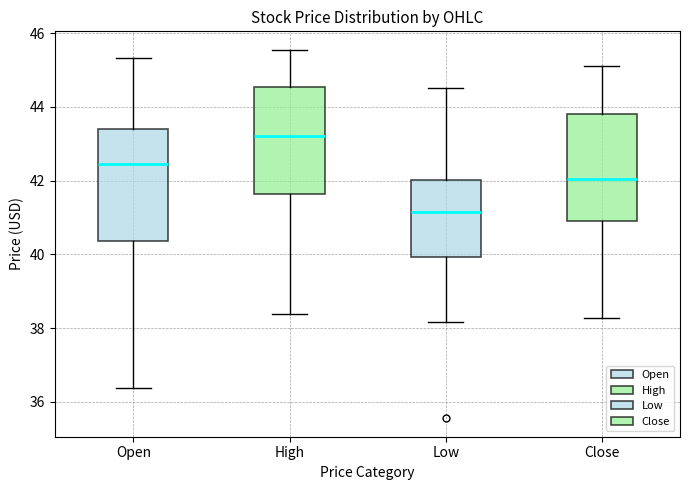

Reading left to right, read every box against the y-axis: the position of its median line, the range the box covers, and the ends of its whiskers. The values are not printed on the chart, so give them approximately, as read against the axis.

Open: median 42.4, box 40.4 to 43.4, whiskers 36.4 to 45.4
High: median 43.2, box 41.6 to 44.6, whiskers 38.4 to 45.6
Low: median 41.2, box 40.0 to 42.0, whiskers 38.2 to 44.6
Close: median 42.0, box 40.8 to 43.8, whiskers 38.2 to 45.2